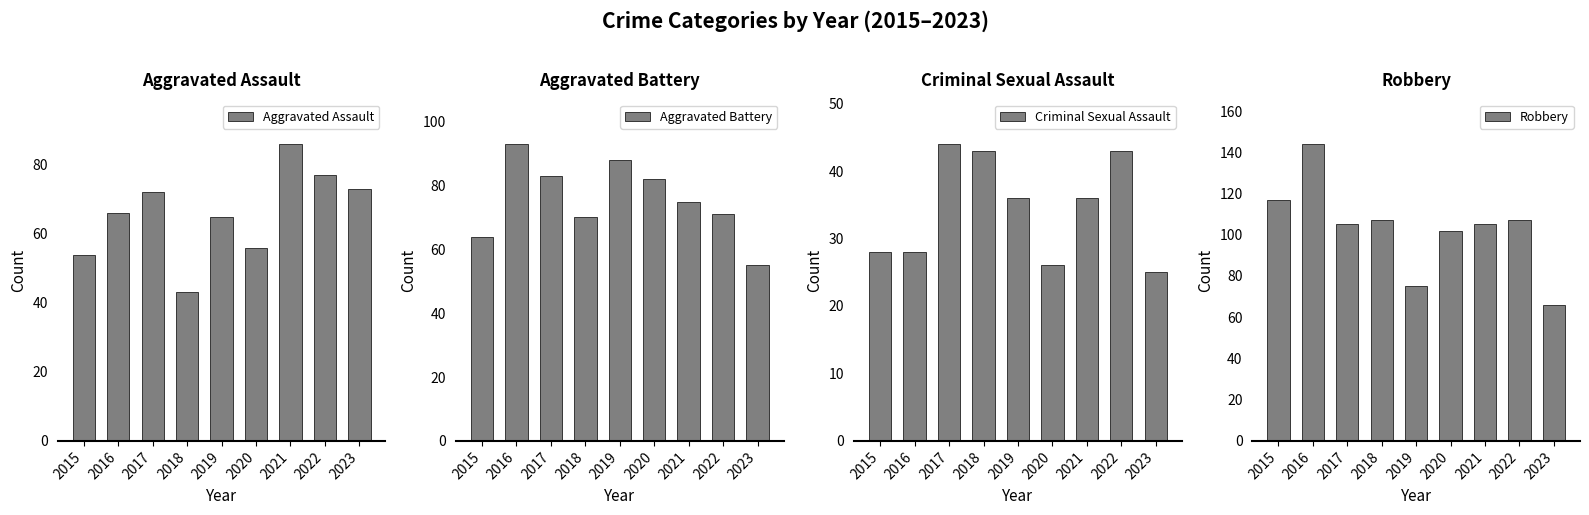

True or false: Criminal Sexual Assault has a value of 41 at 2020.

False